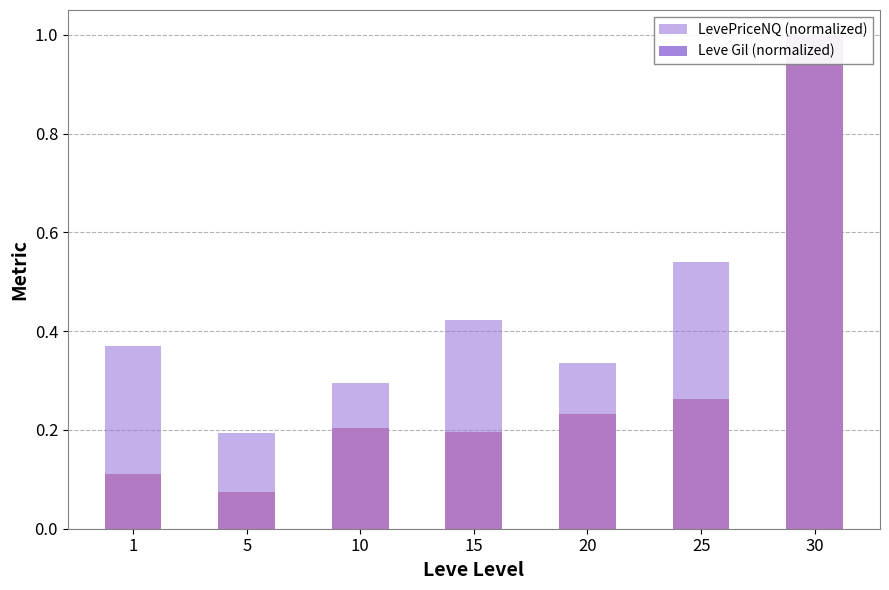

List the series in order of their peak value, lowest first.

LevePriceNQ (normalized), Leve Gil (normalized)